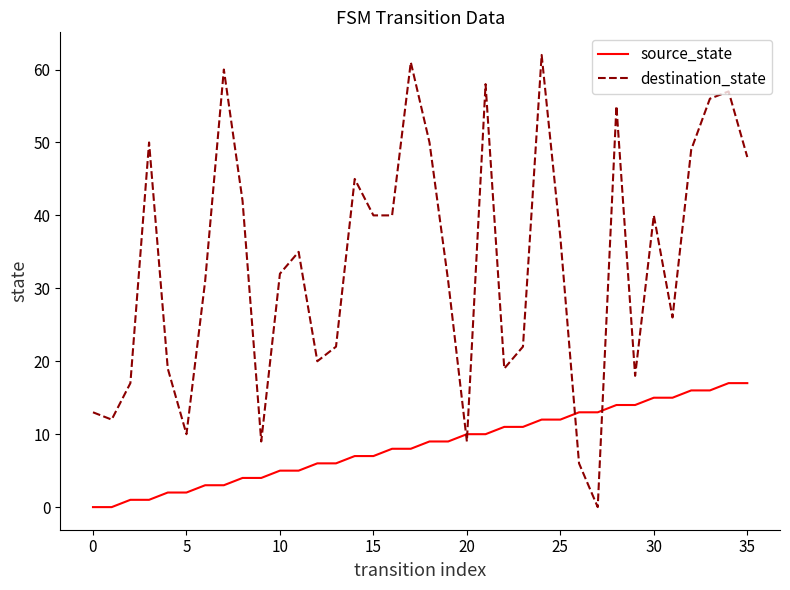

Rank the series by their maximum value, from lowest to highest.

source_state, destination_state